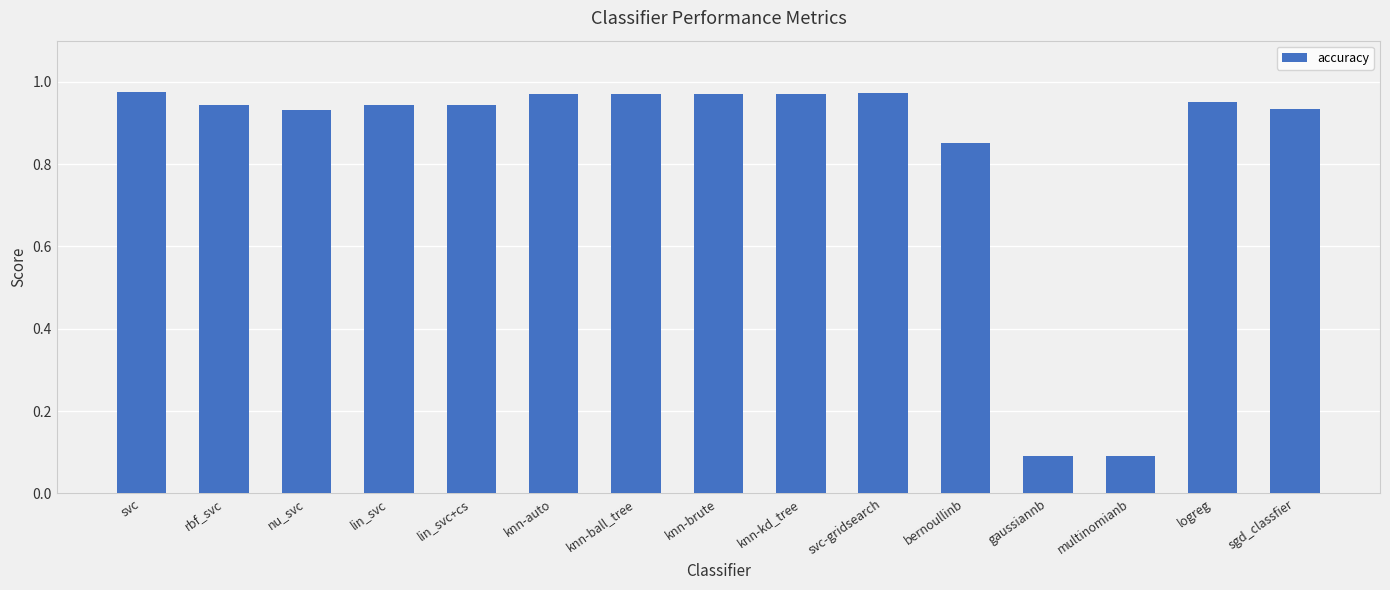

Which has a higher value, bernoullinb or lin_svc?

lin_svc